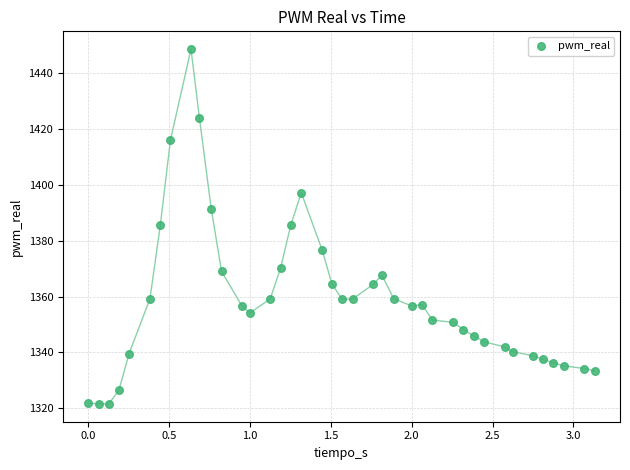

What is the range of X values (max minus min)?

3.1